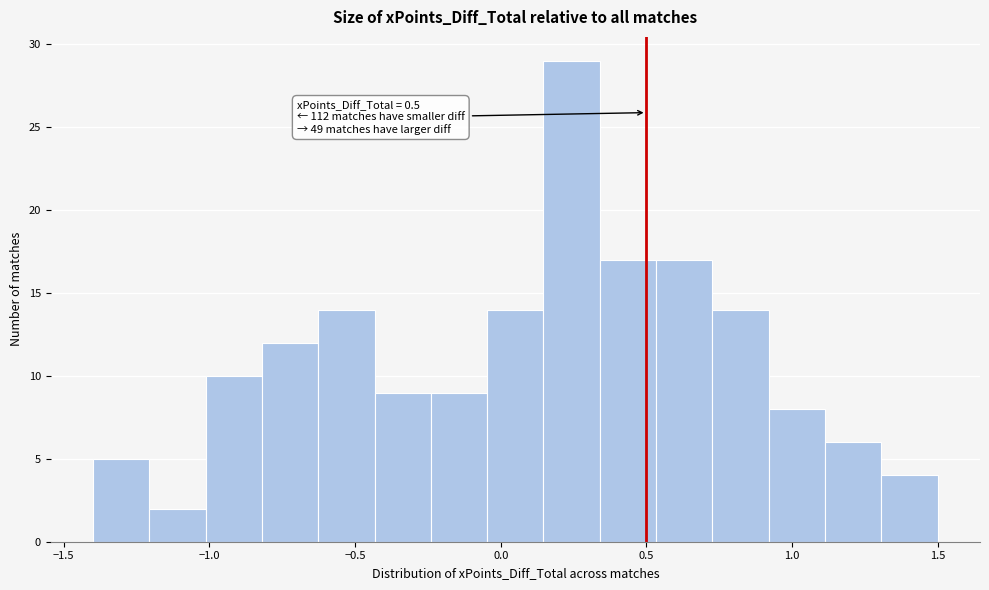

Read against the x-axis, roughly where is the centre of the tallest bar?

0.25